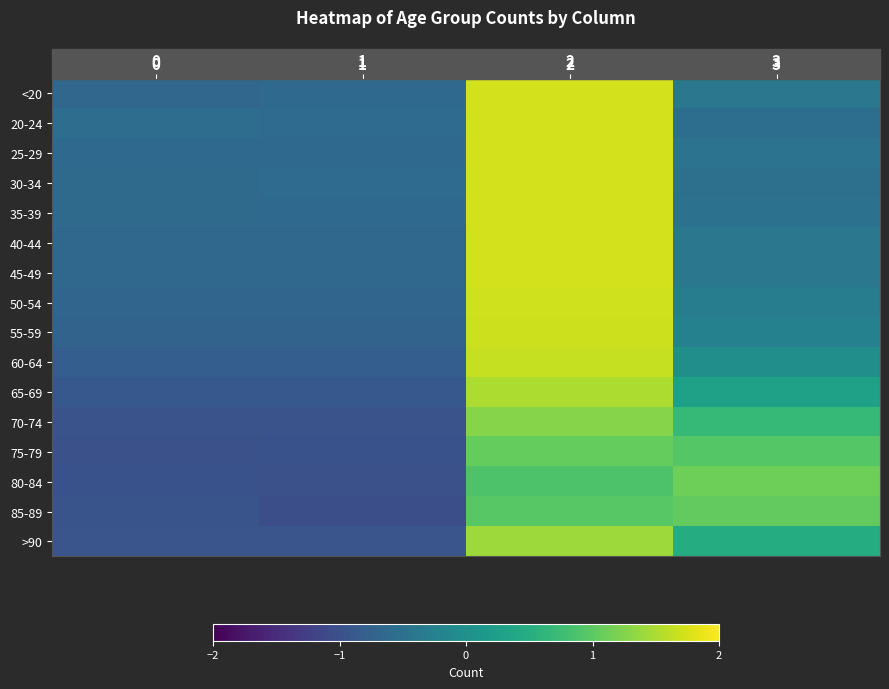

What is the sum of the 45-49 values at 0 and 3?

-1.1